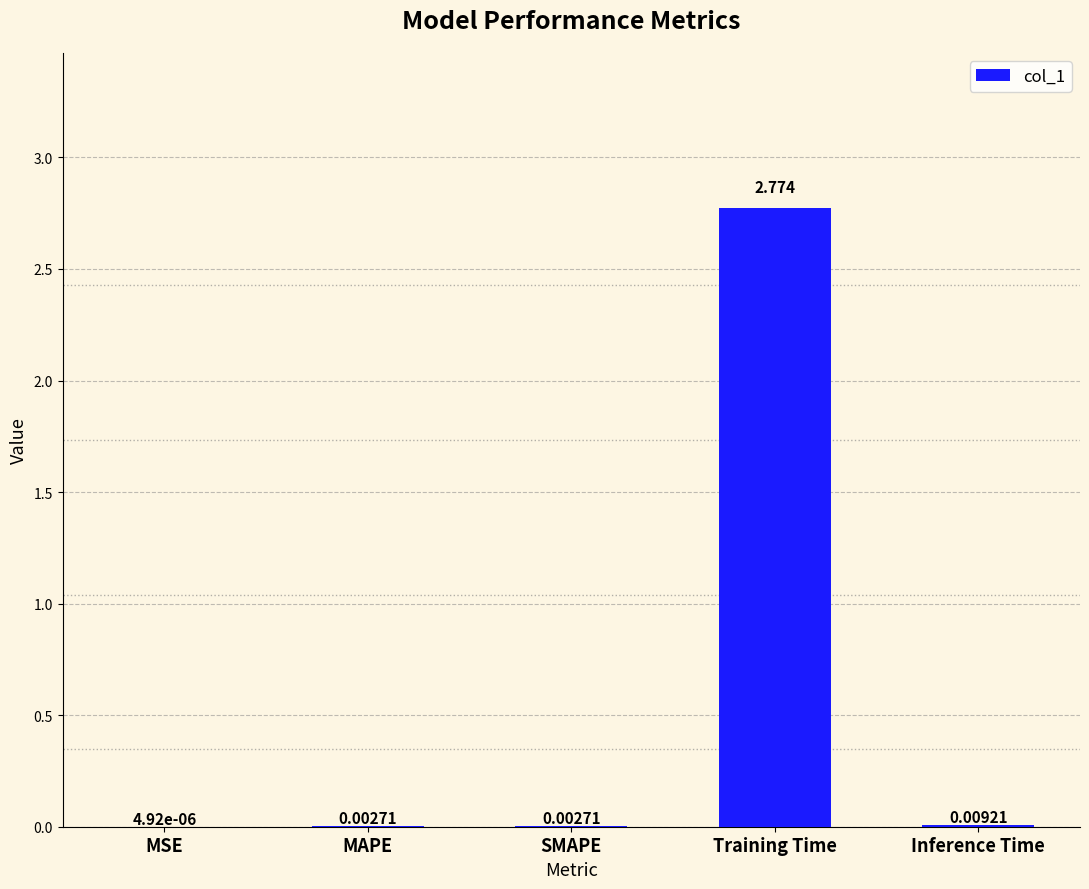

Which has a higher value, SMAPE or Inference Time?

Inference Time